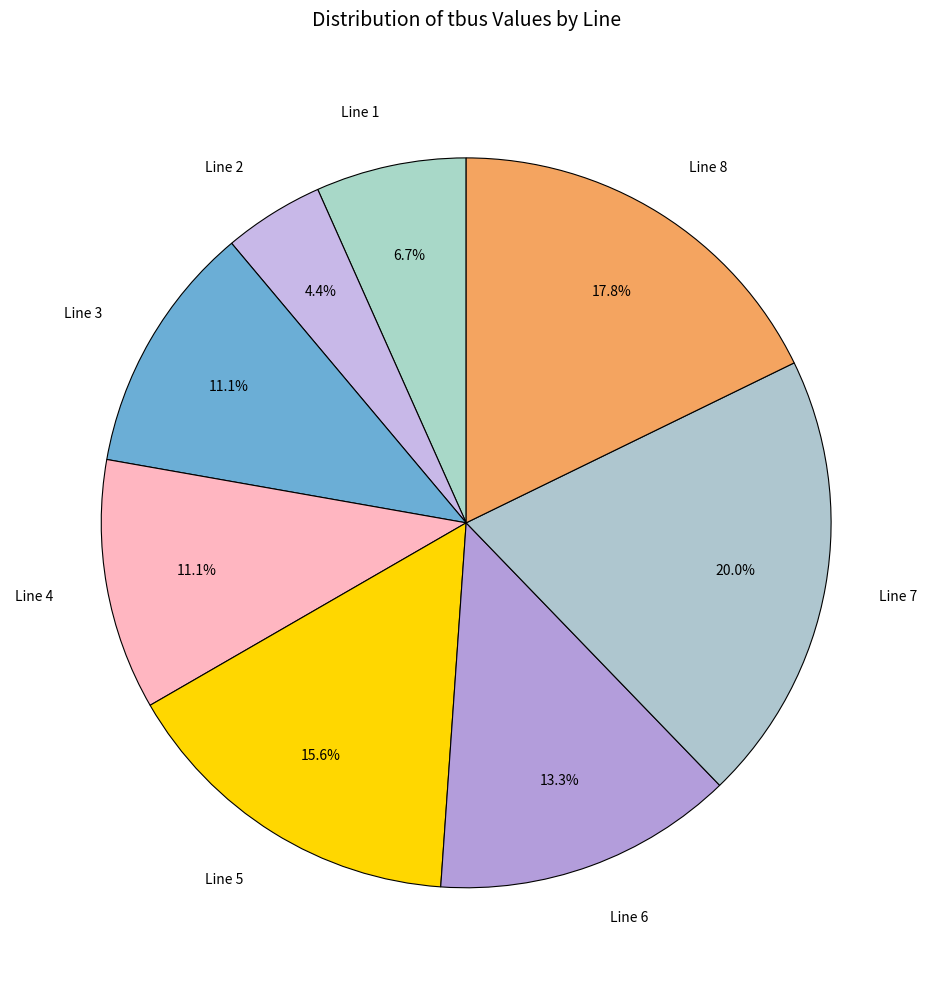

To the nearest percent, what portion does Line 8 represent?

18%